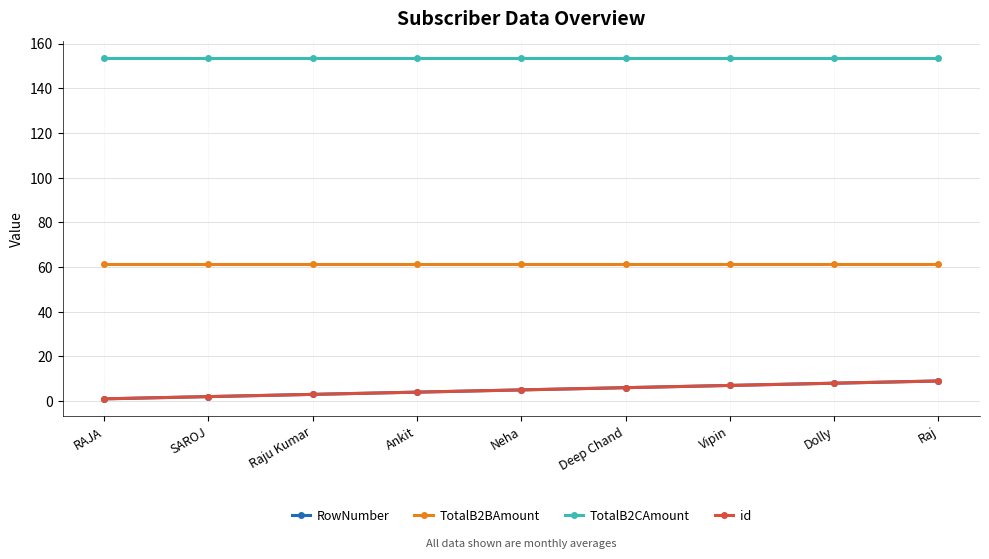

True or false: TotalB2BAmount and TotalB2CAmount cross at least once.

False